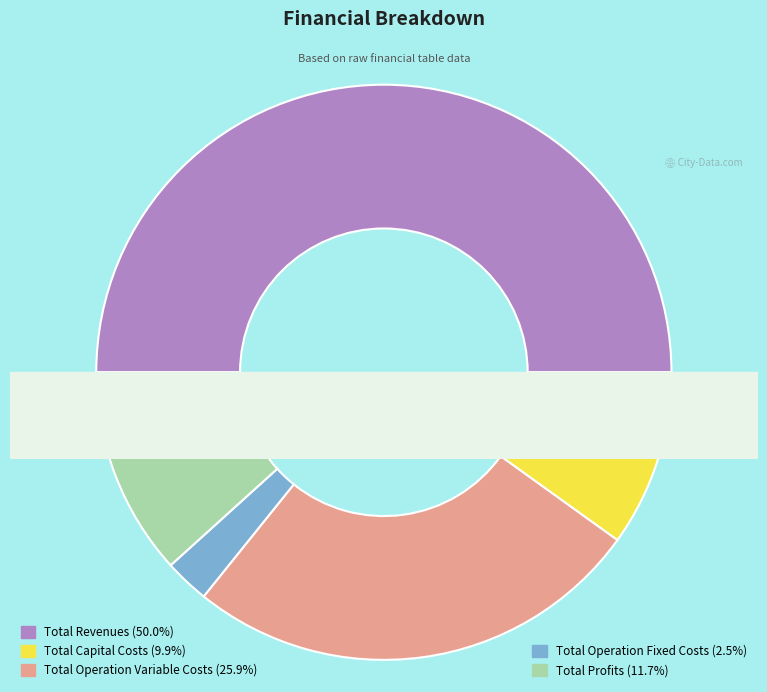

Count the number of slices in the pie.

5